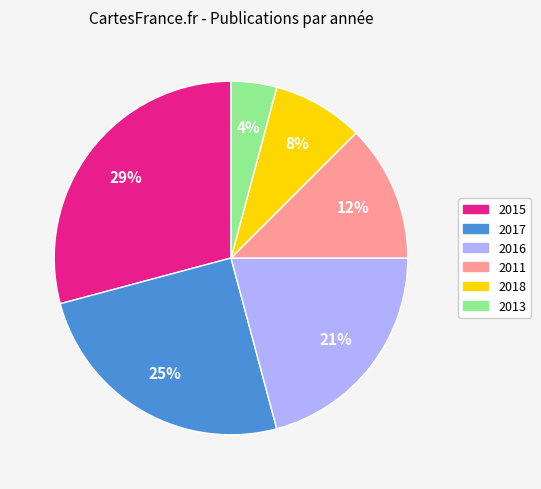

To the nearest percent, what portion does 2016 represent?

21%